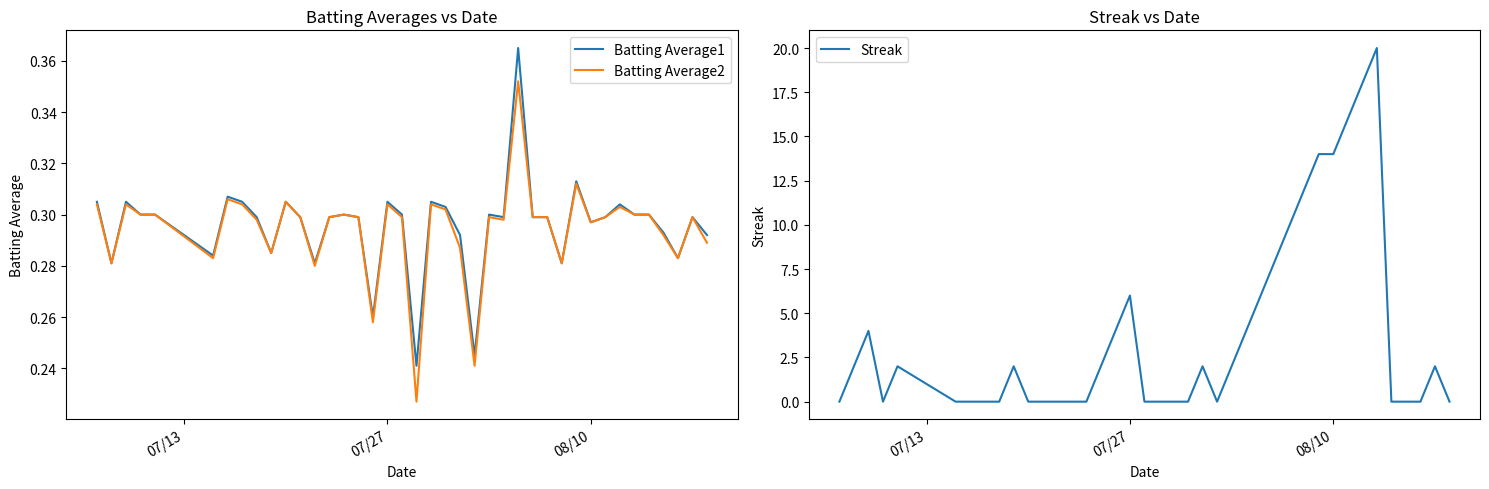

How many values in Streak are above zero?

20